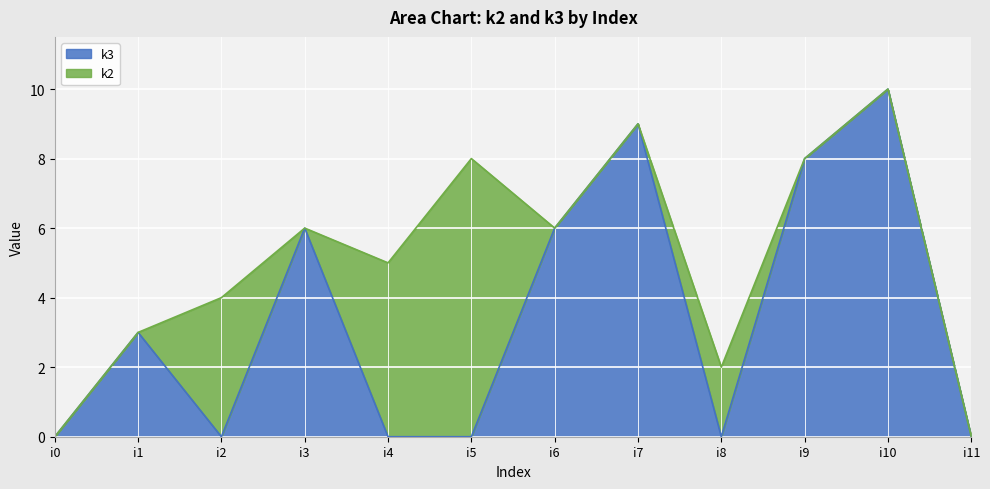

How many lines are shown in the chart?

2